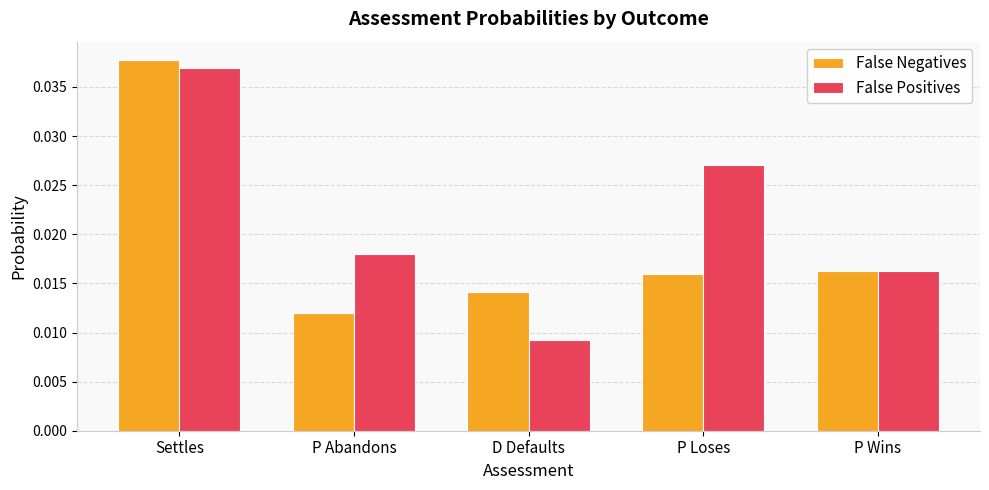

How many data points does each series have?

5